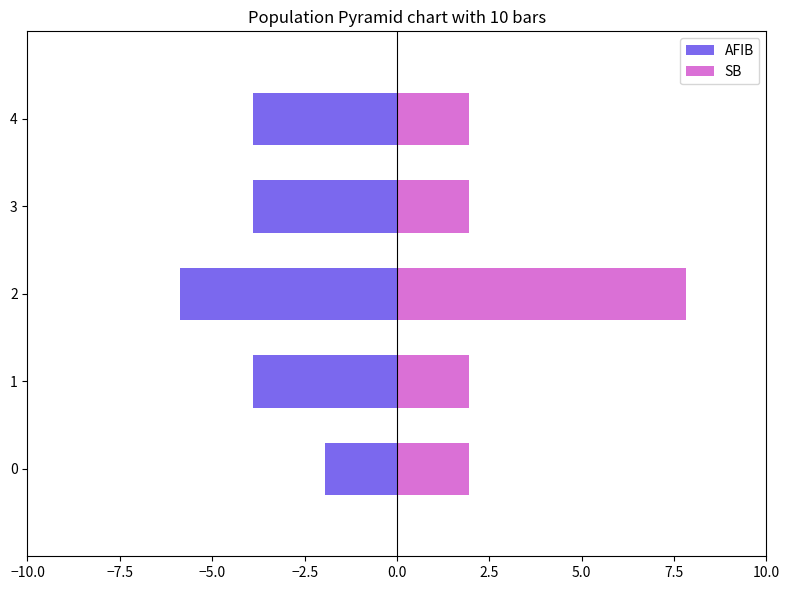

Which series has the largest total across all categories?

SB